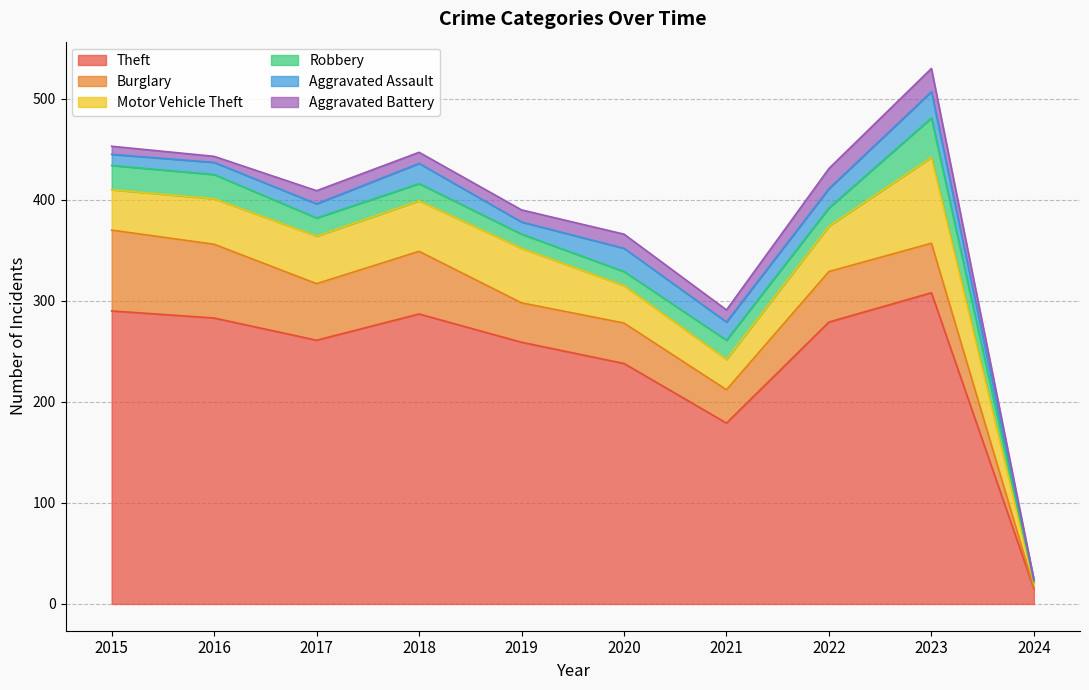

At which category does Aggravated Battery reach its first local peak?

2017